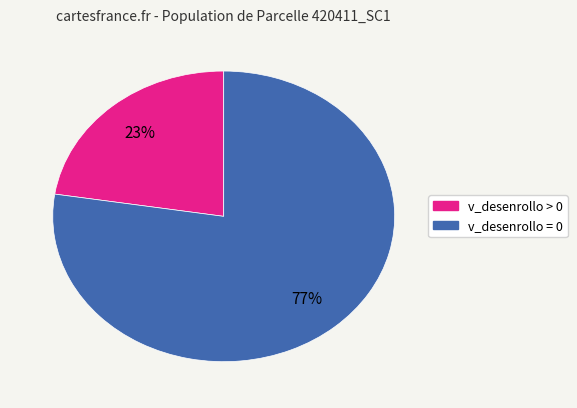

To the nearest percent, what is the average slice percentage?

50%